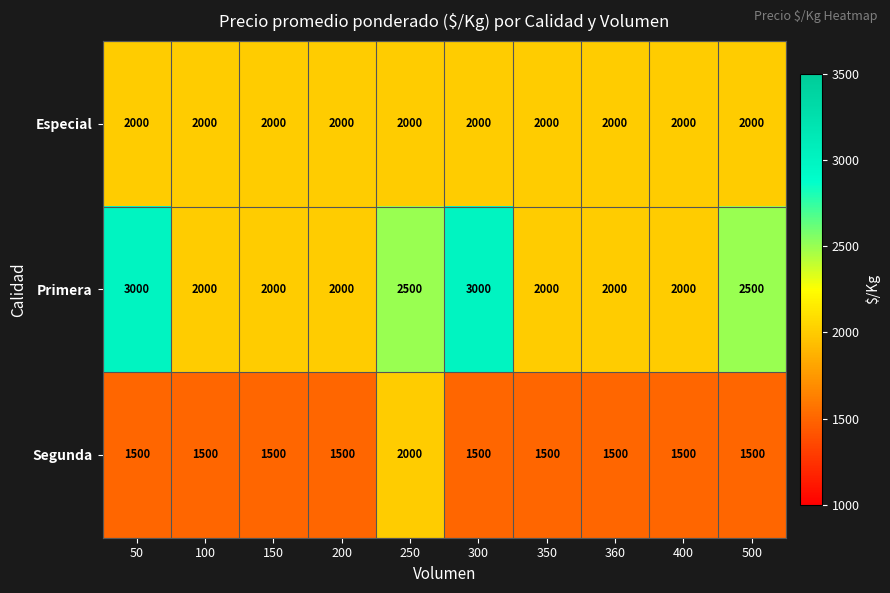

How many Primera values are between 2000 and 2500?

8